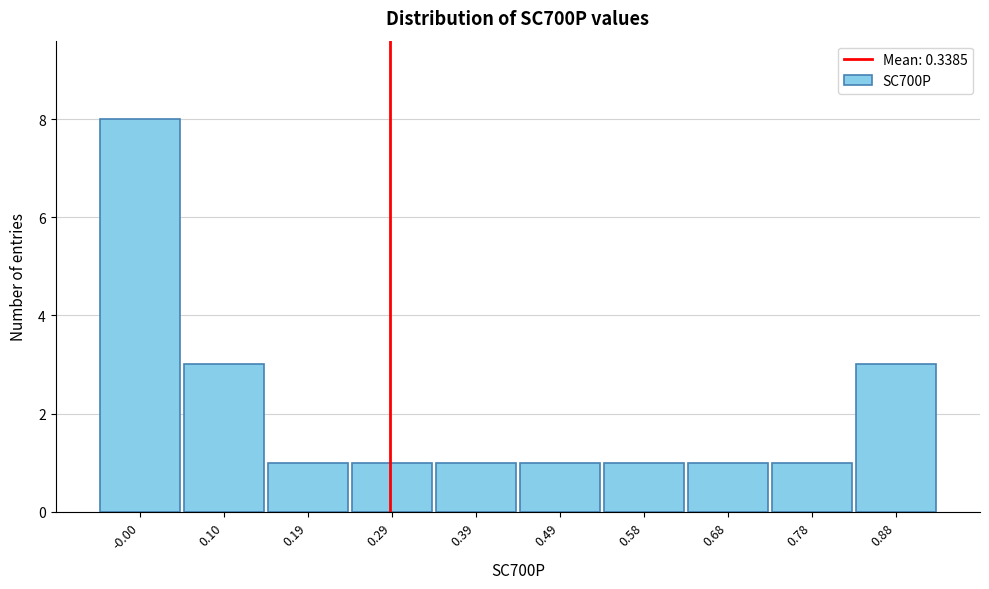

Reading right to left, list all the values displayed in this chart.

0.88=3	0.78=1	0.68=1	0.58=1	0.49=1	0.39=1	0.29=1	0.19=1	0.10=3	-0.00=8